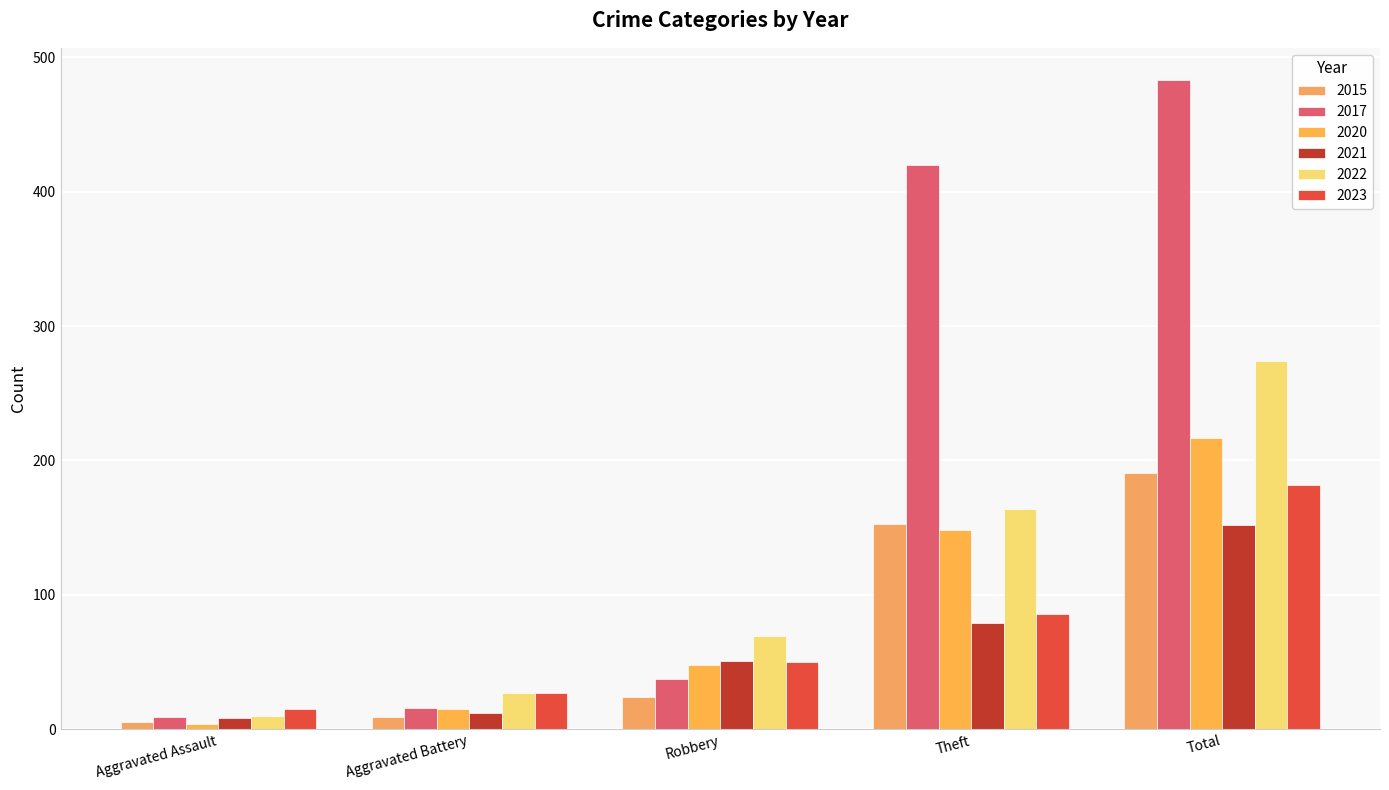

How many distinct data groups are displayed?

6